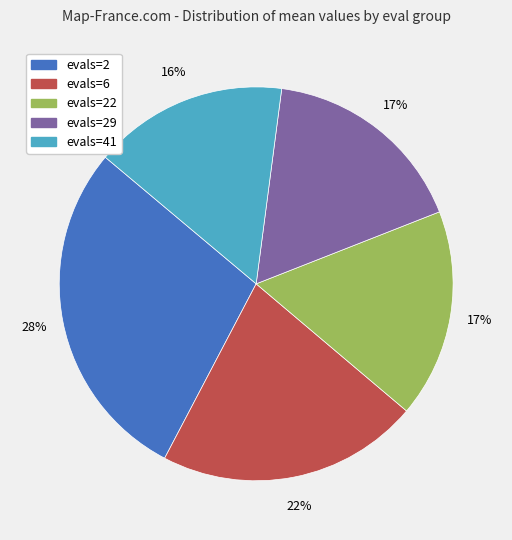

How many segments does this pie chart have?

5